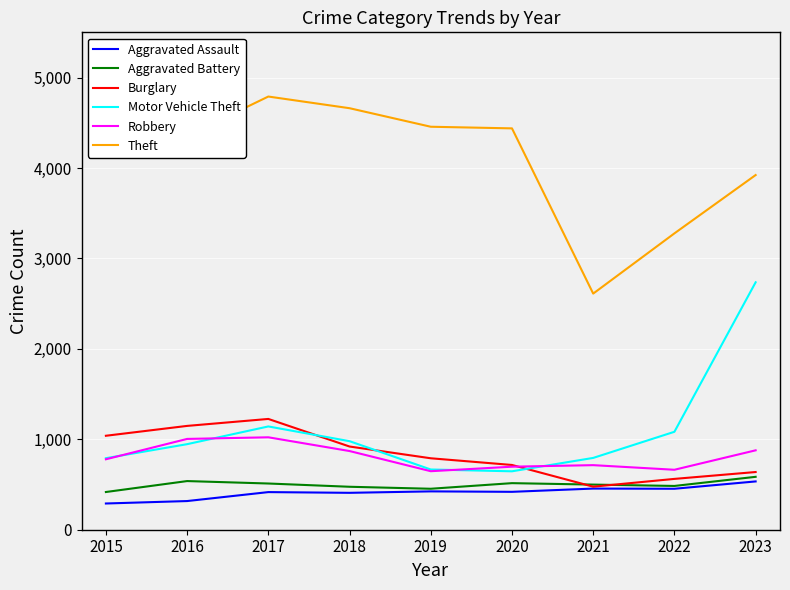

Which category has the highest value in the Burglary series?

2017